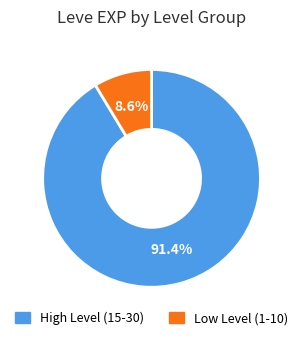

Is there any slice that represents more than half of the pie?

Yes